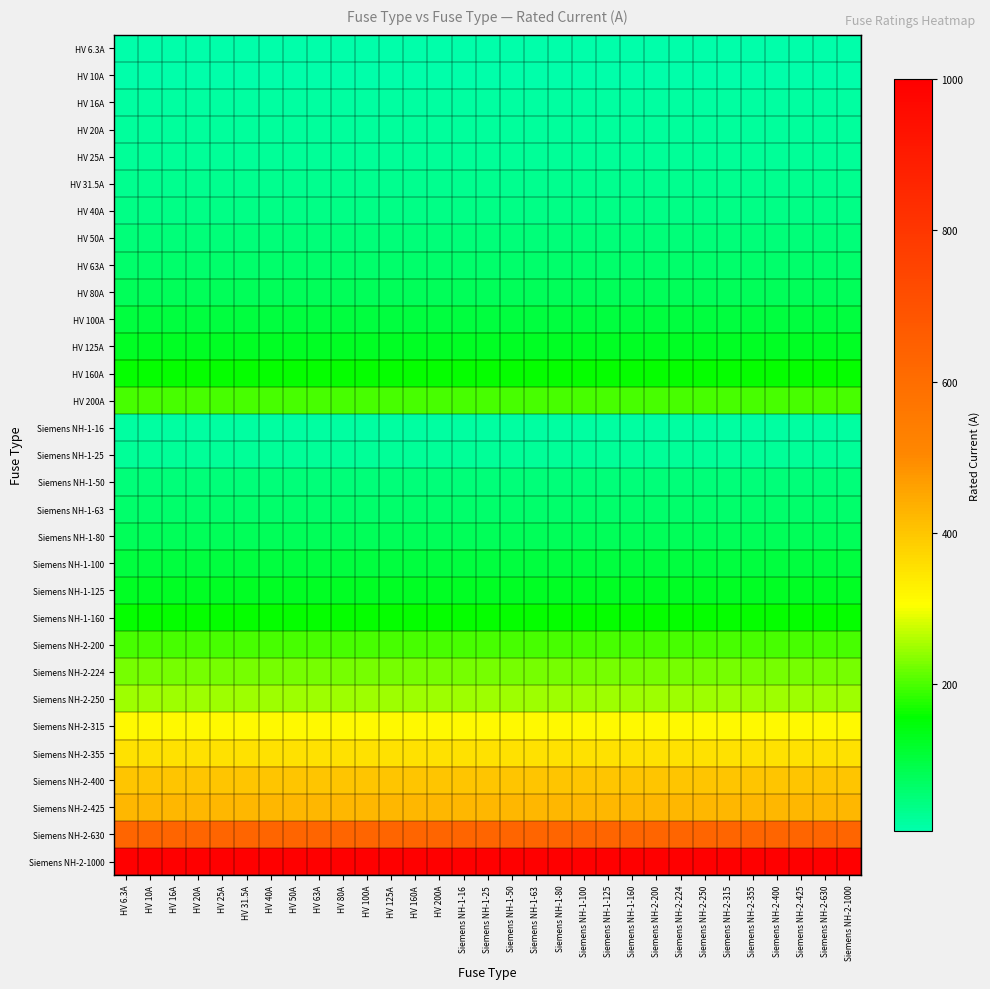

What is the maximum value shown in the chart?

1000.0